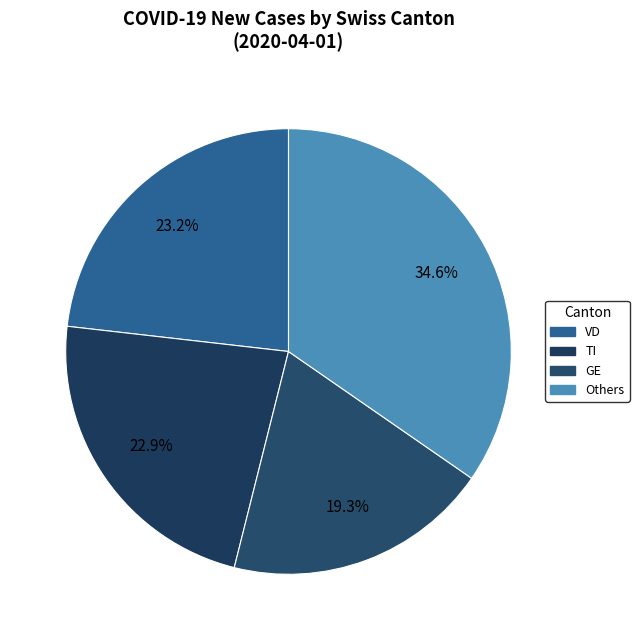

To the nearest percent, what is the average slice percentage?

25%